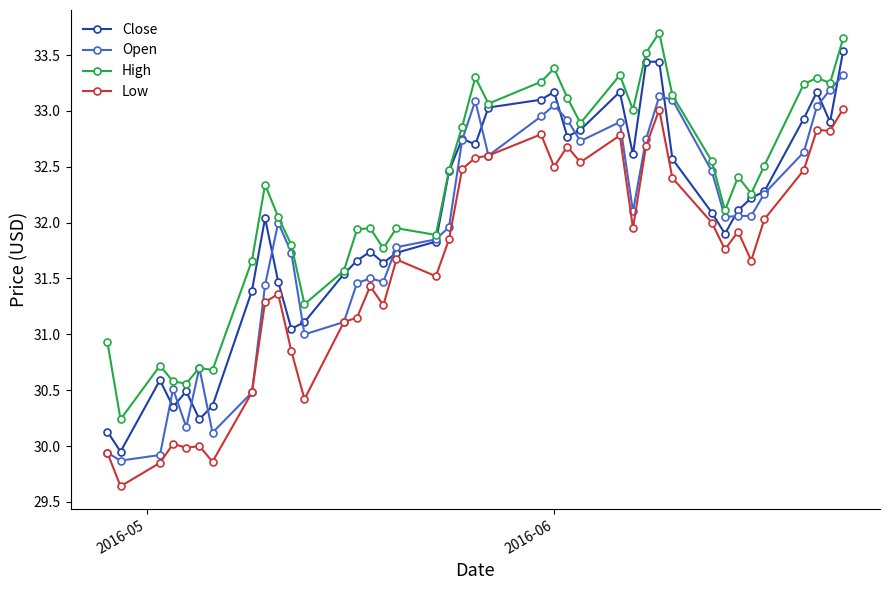

True or false: High and Low cross at least once.

False